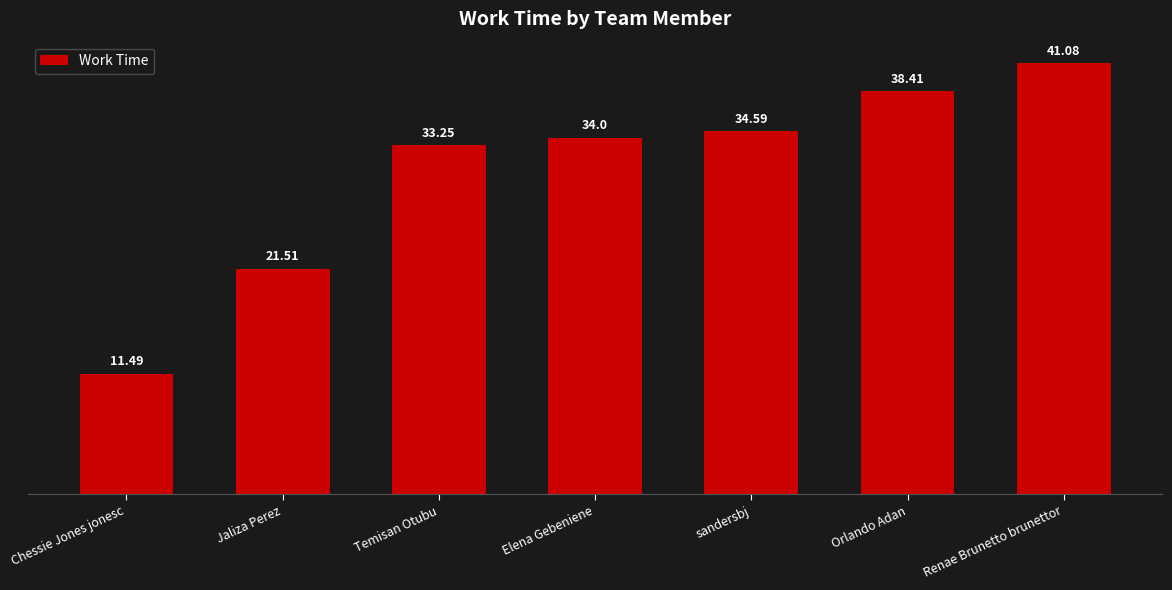

Where is the data nearest to the value 26?

Jaliza Perez